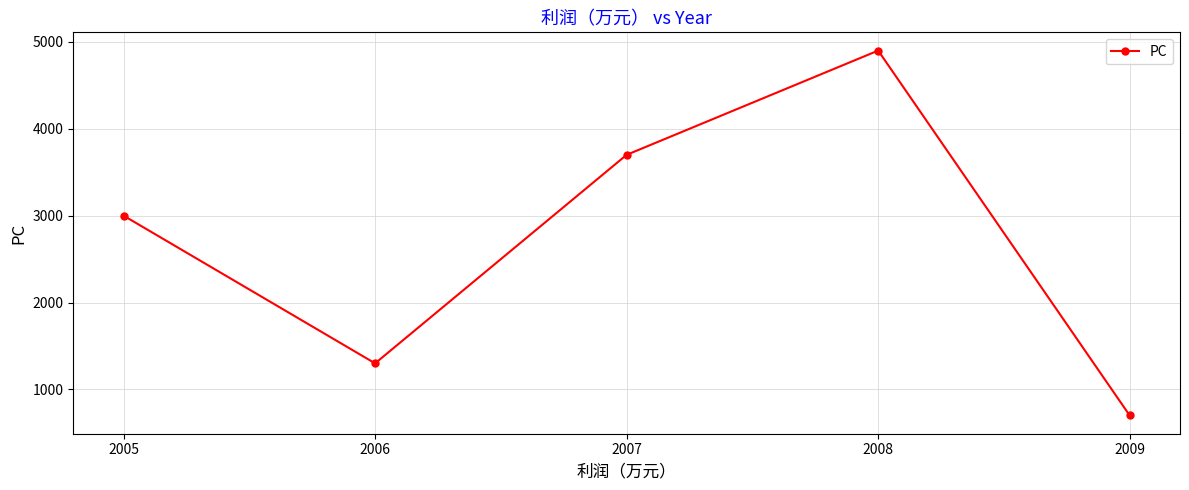

Where is the first local minimum?

2006